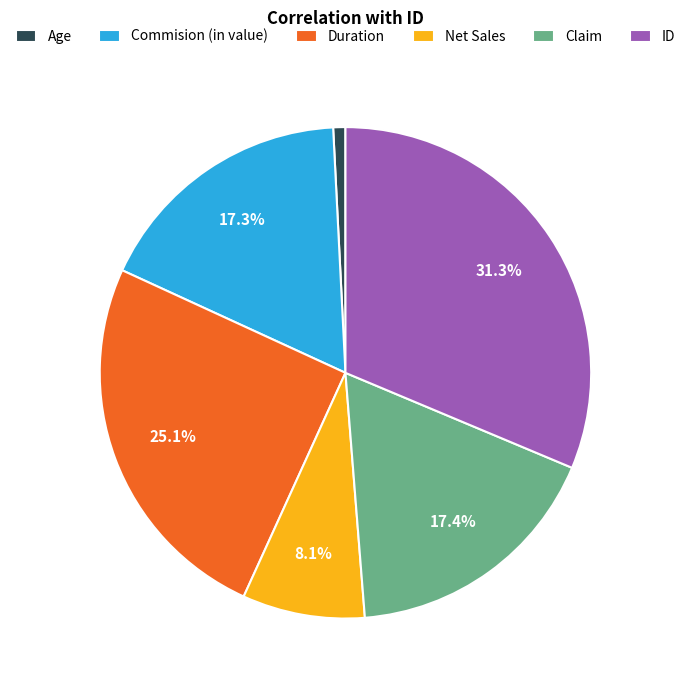

Do Duration and Claim together represent more than half of the pie?

No